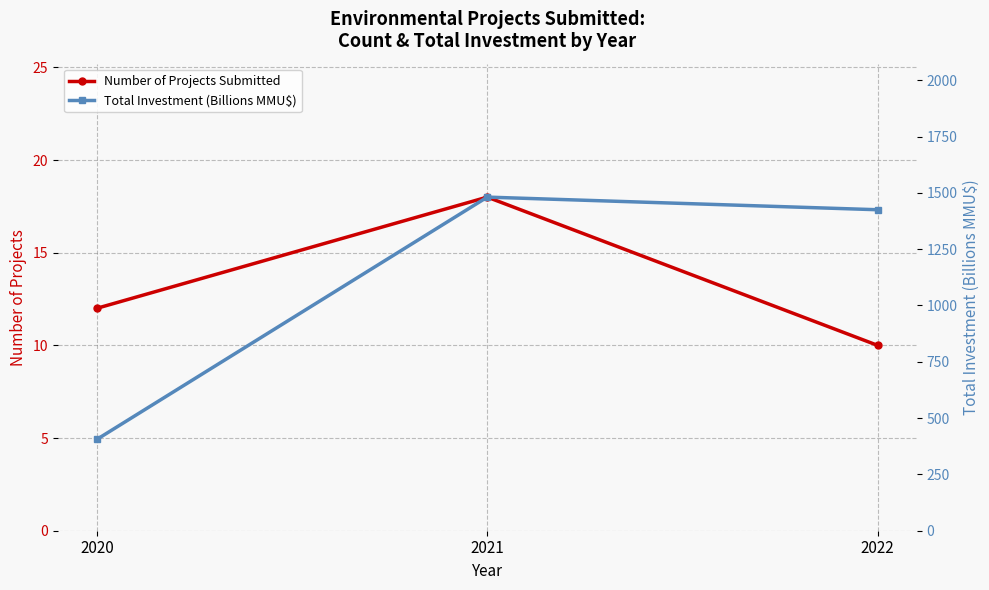

How many Number of Projects Submitted values are between 10 and 18?

3